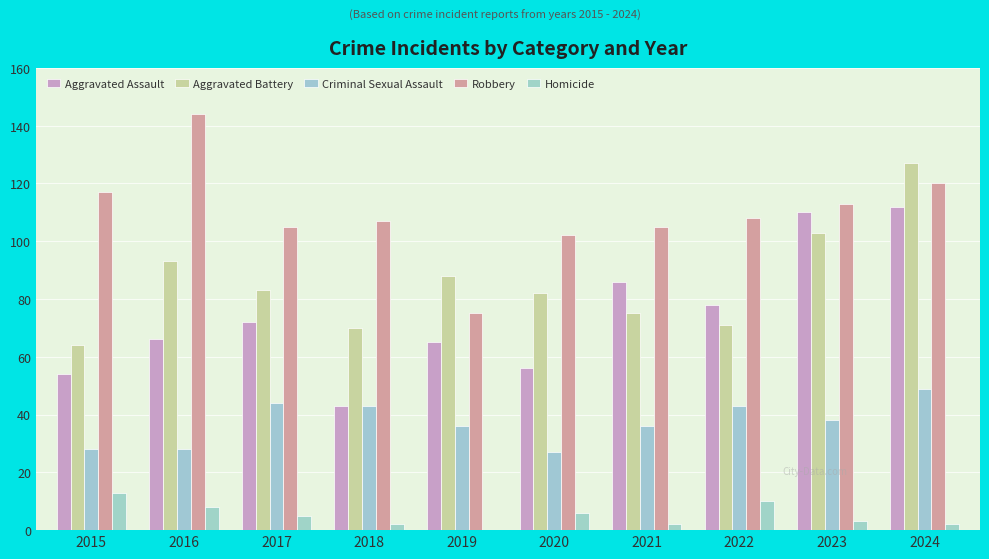

What value does the Criminal Sexual Assault series have at 2024, to the nearest 10?

50